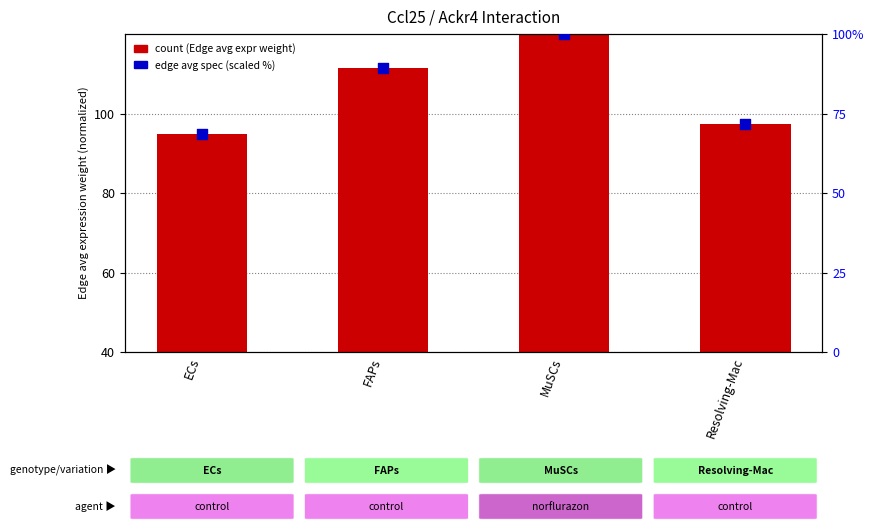

Which series has the widest spread of Y values?

edge avg spec (scaled)